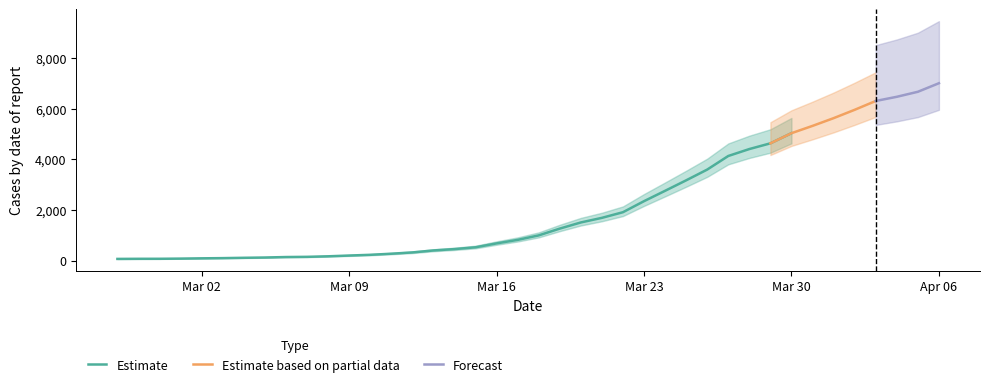

What is the change in value from 2020-03-12 to 2020-03-30?

+4710